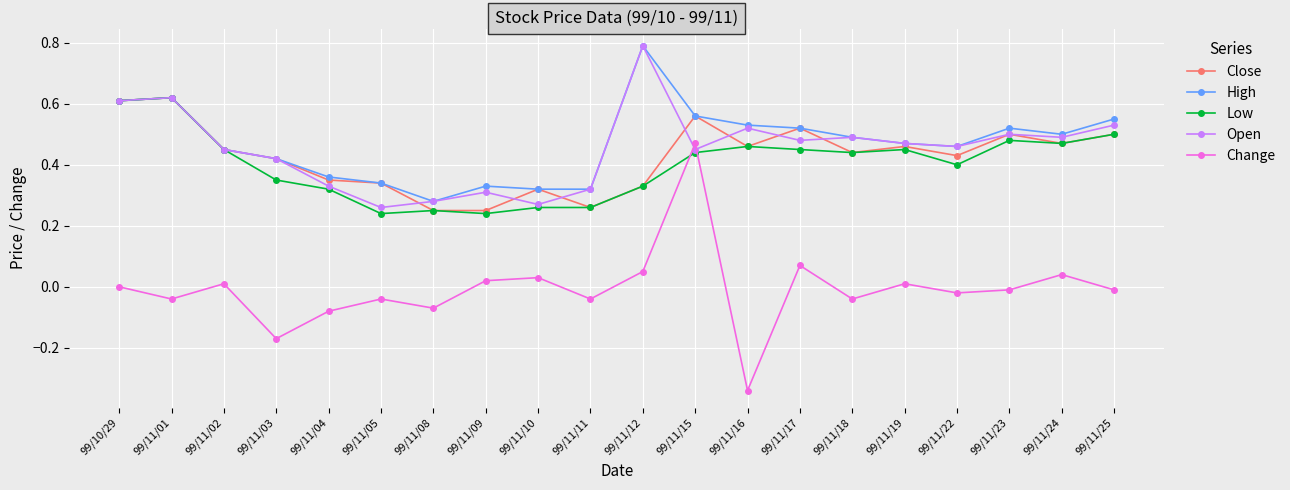

Which series has the largest total across all categories?

High